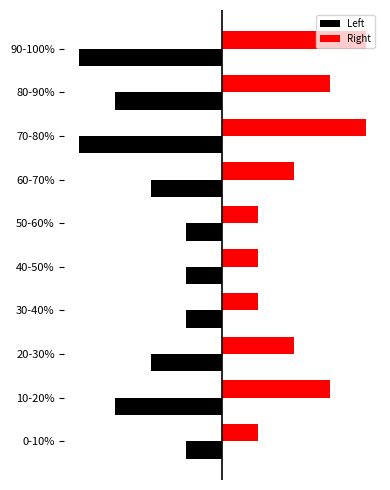

What are all the series names shown in the legend?

Left, Right